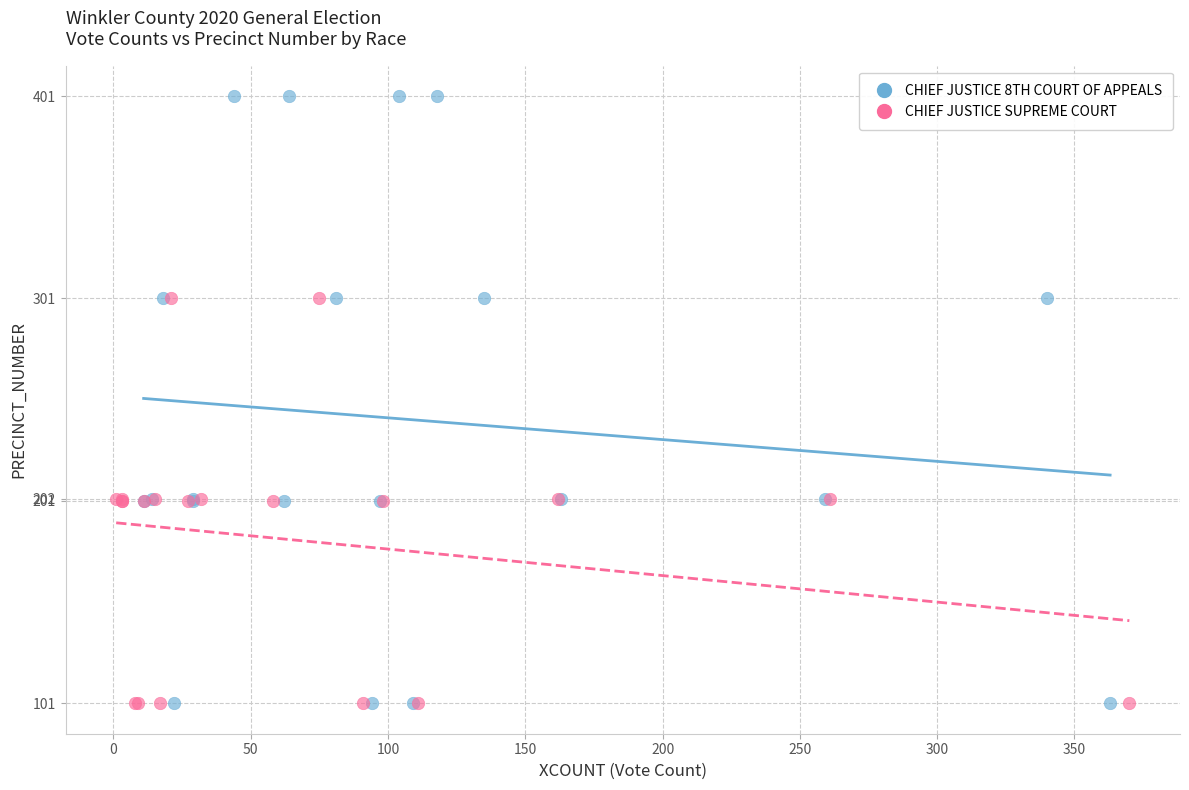

Which series reaches the maximum Y coordinate?

CHIEF JUSTICE 8TH COURT OF APPEALS